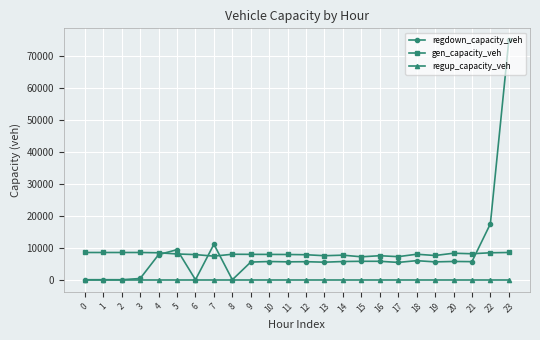

True or false: regup_capacity_veh and gen_capacity_veh intersect in this chart.

False